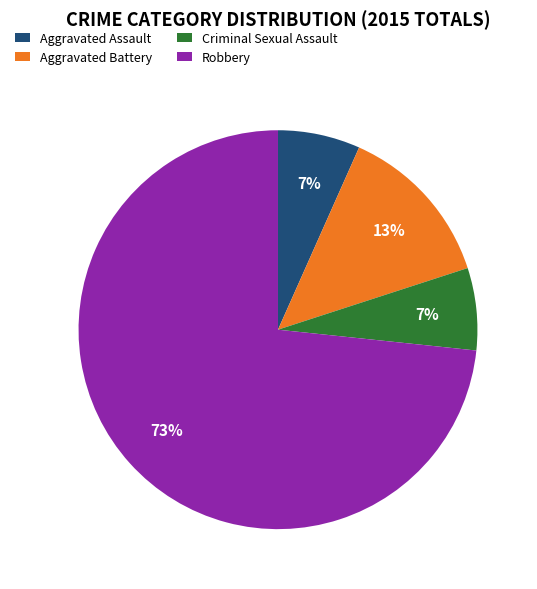

Is Robbery the majority of the pie?

Yes